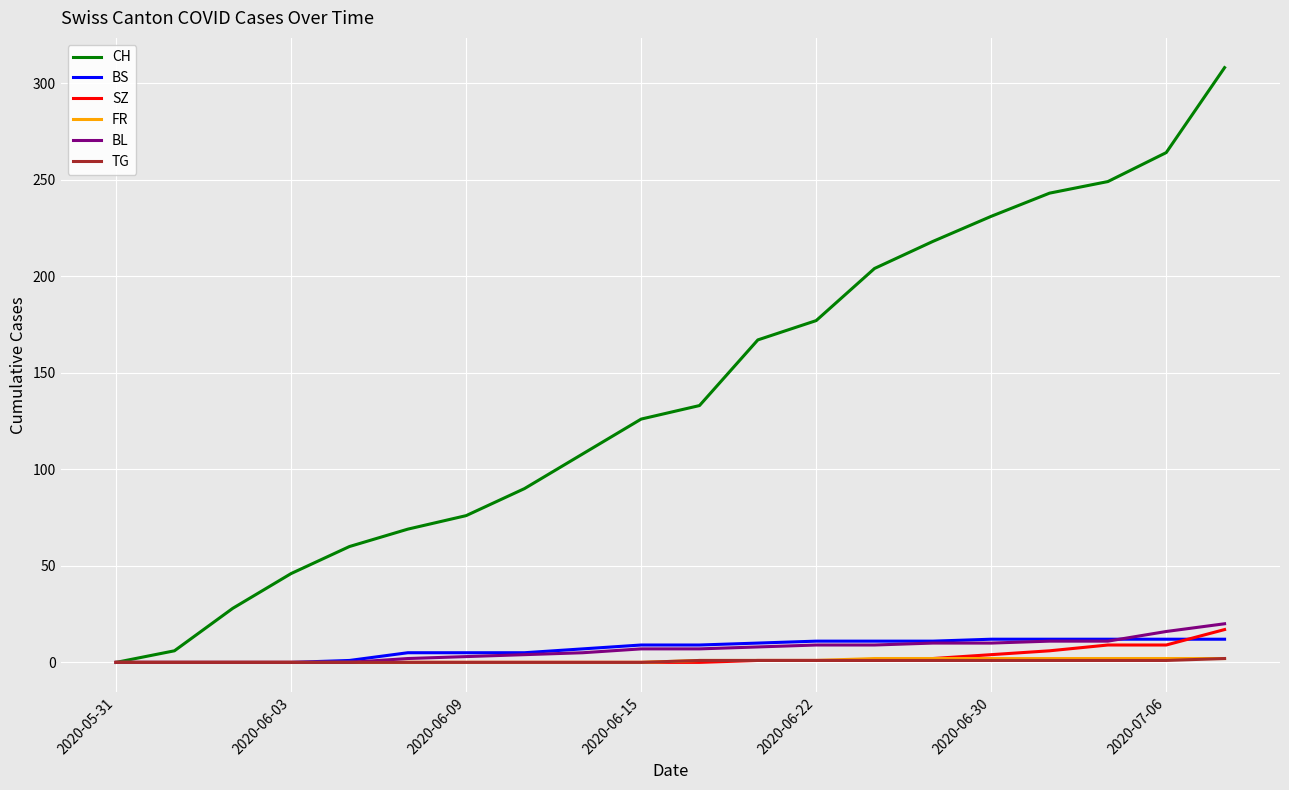

Which series has the largest range (max minus min)?

CH